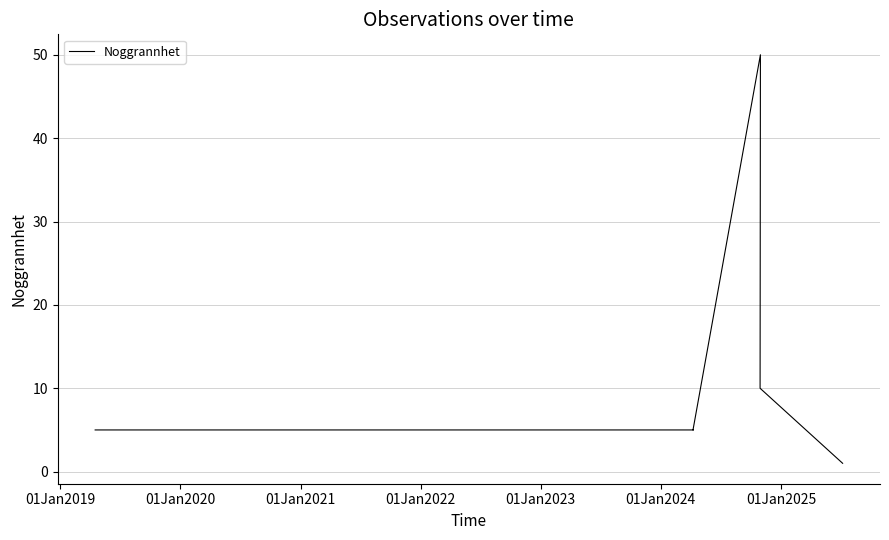

What is the minimum value shown in the chart?

1